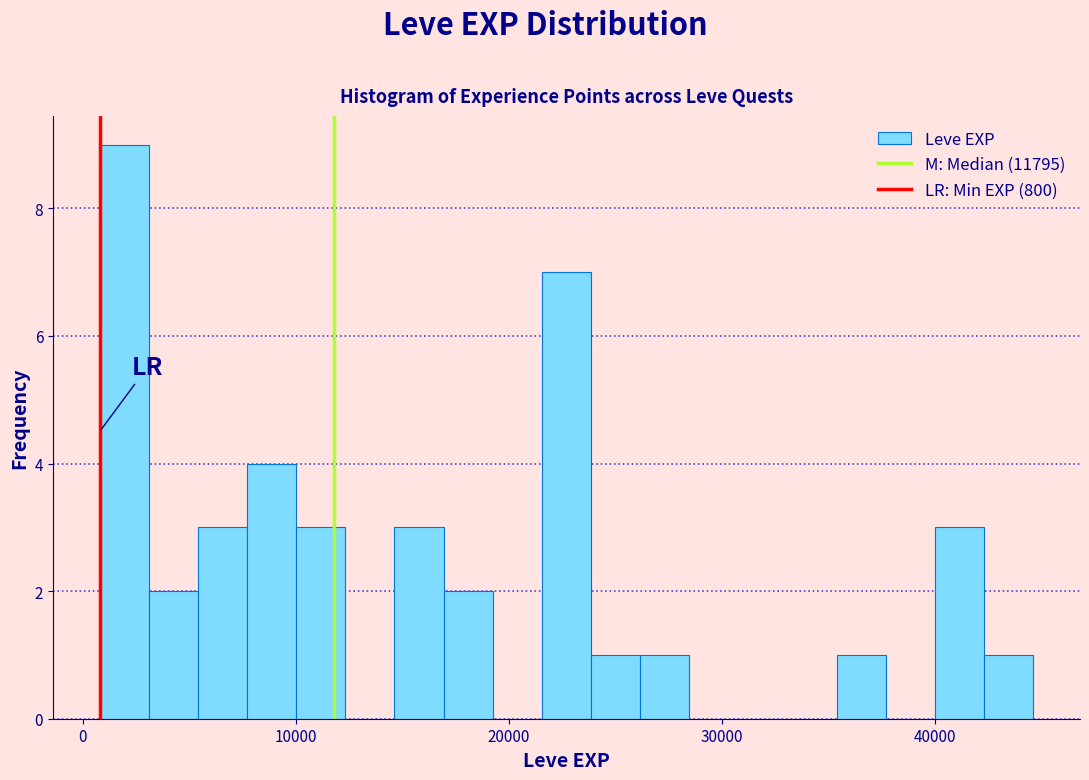

Around what value on the x-axis is the tallest bar? Give the approximate position of its centre, as read against the axis.

2000